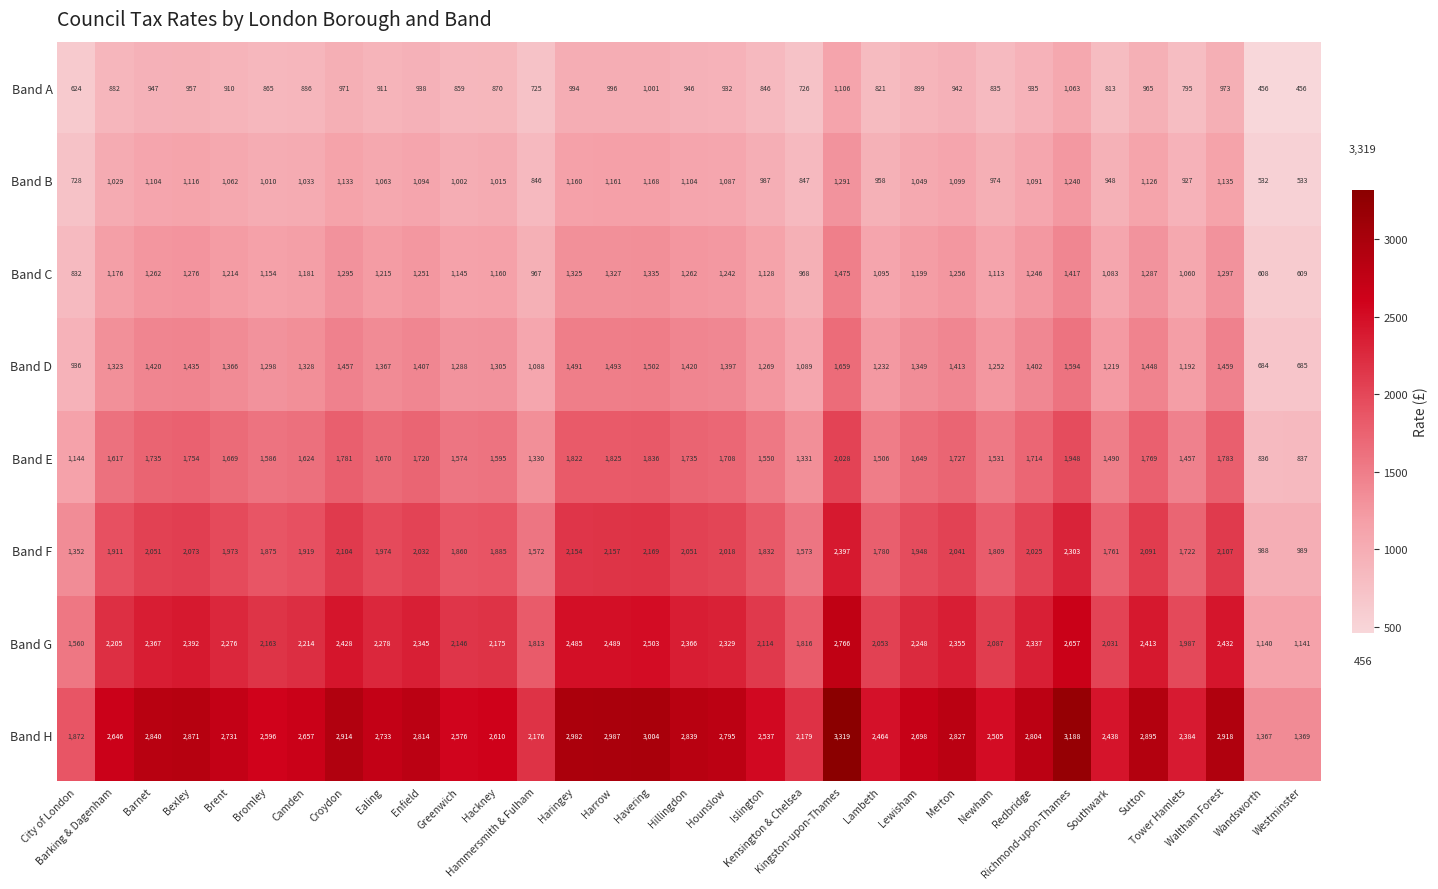

What is the sum of all Band F values?

62496